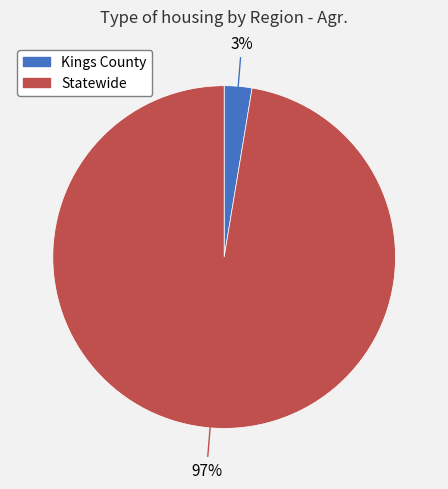

True or false: Kings County accounts for 3% of the total.

True